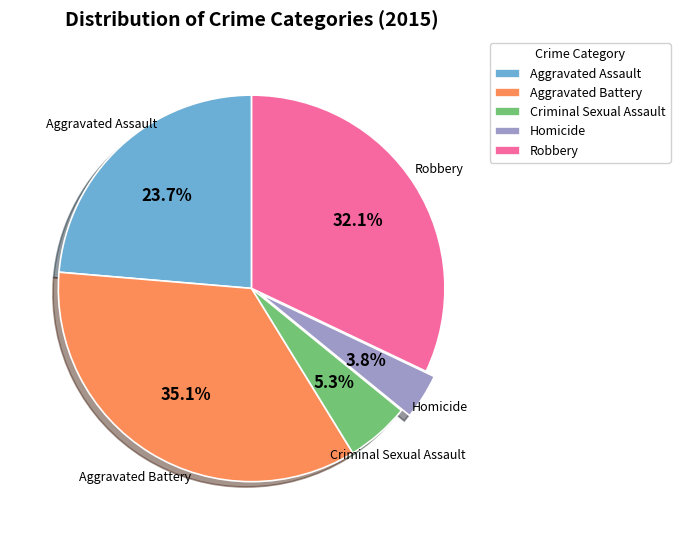

To the nearest percent, what portion does Robbery represent?

32%